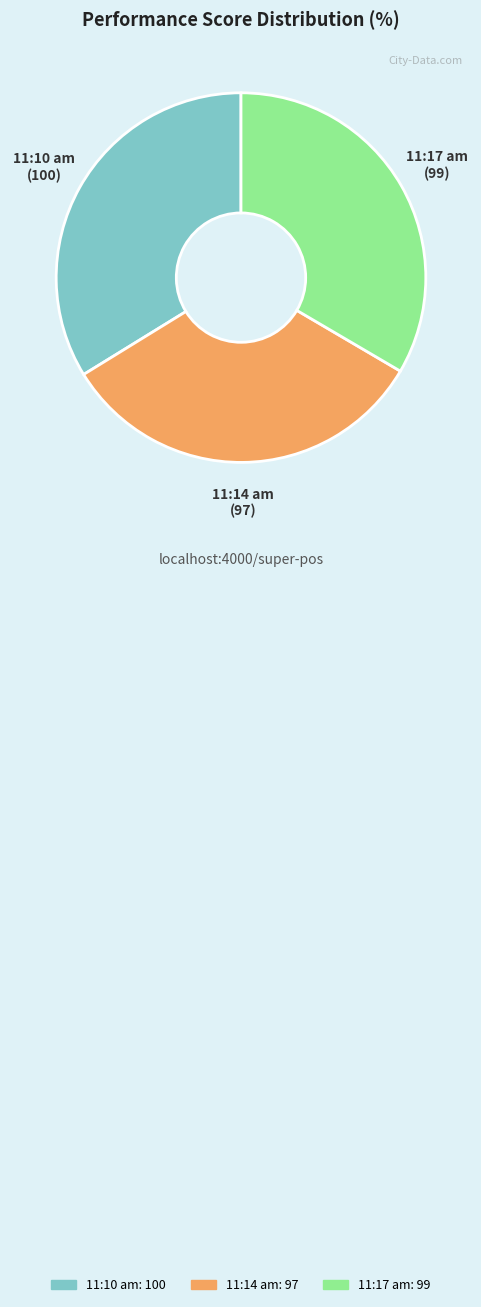

What is the ratio of the value at 11:17 am to the value at 11:14 am?

1.0